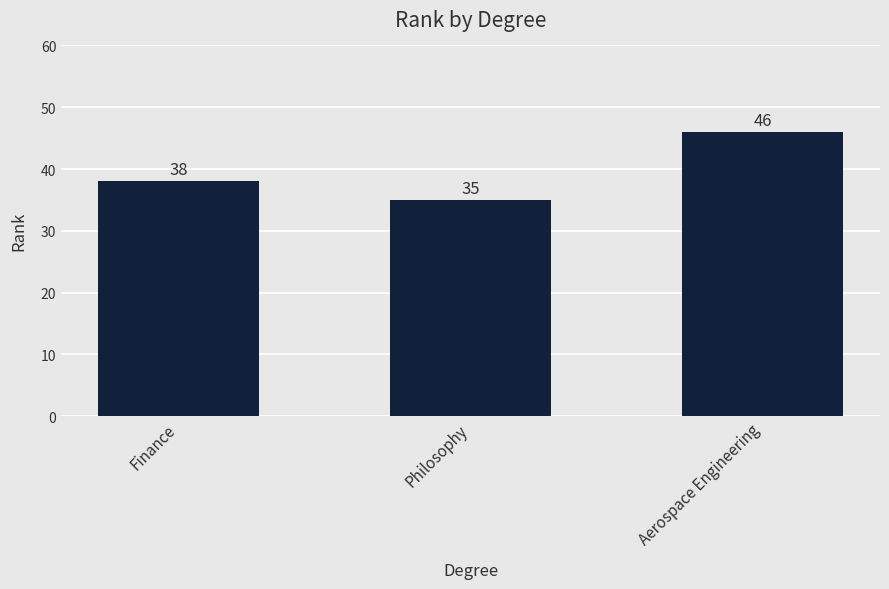

What position from the right is Philosophy?

2